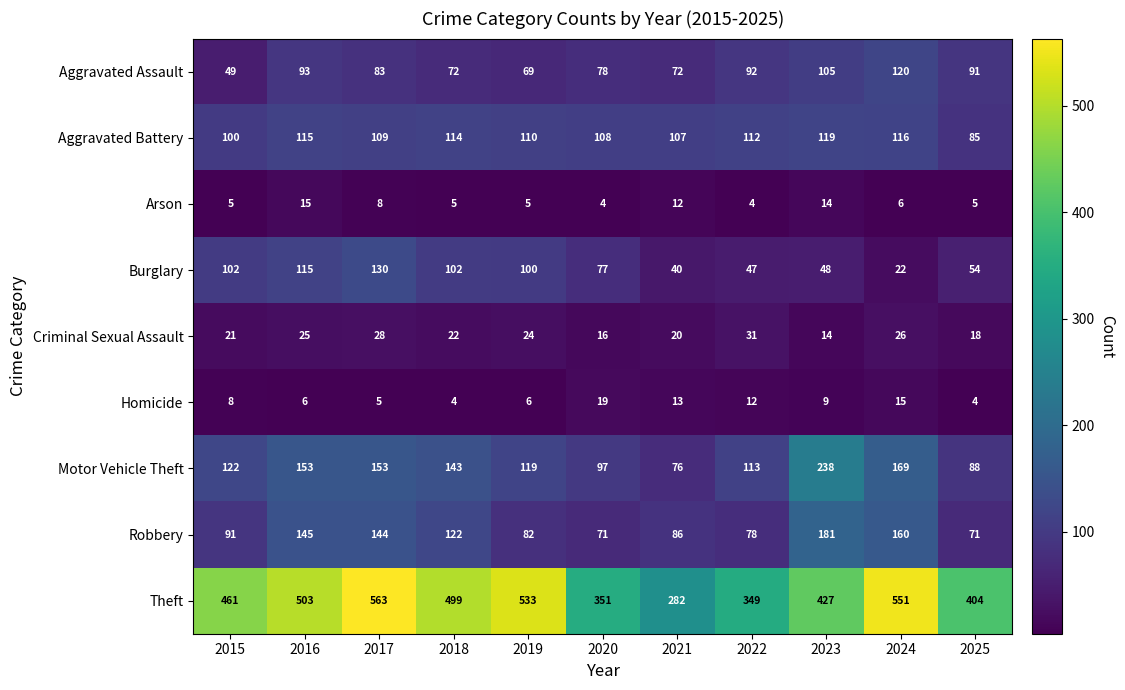

What is the difference between the highest and lowest values at 2025?

400